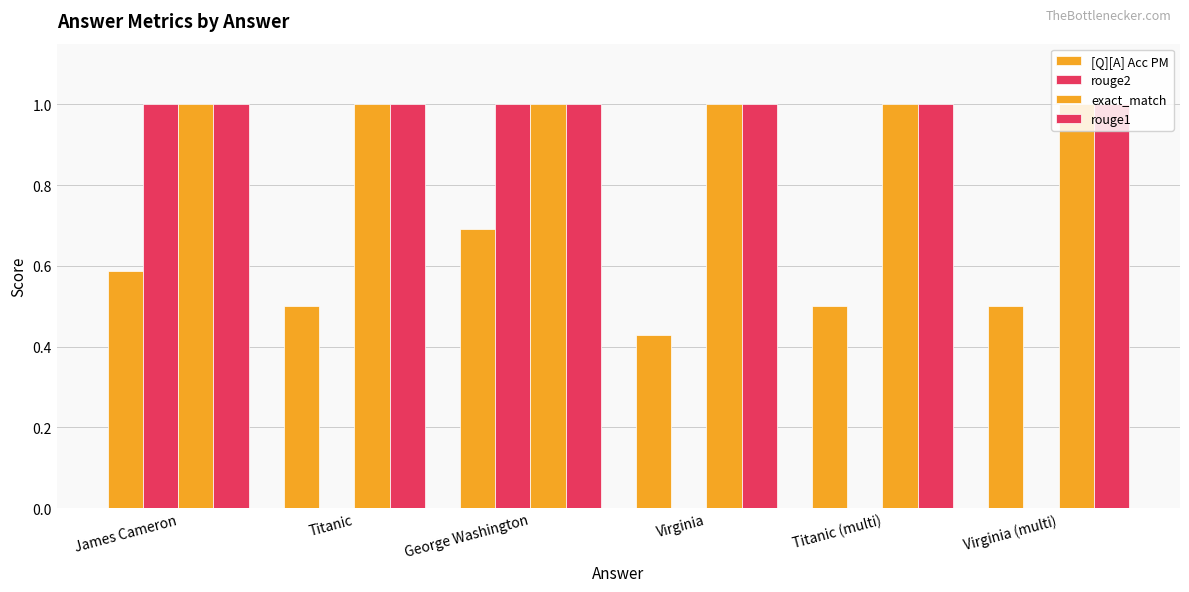

How many data points does each series have?

6